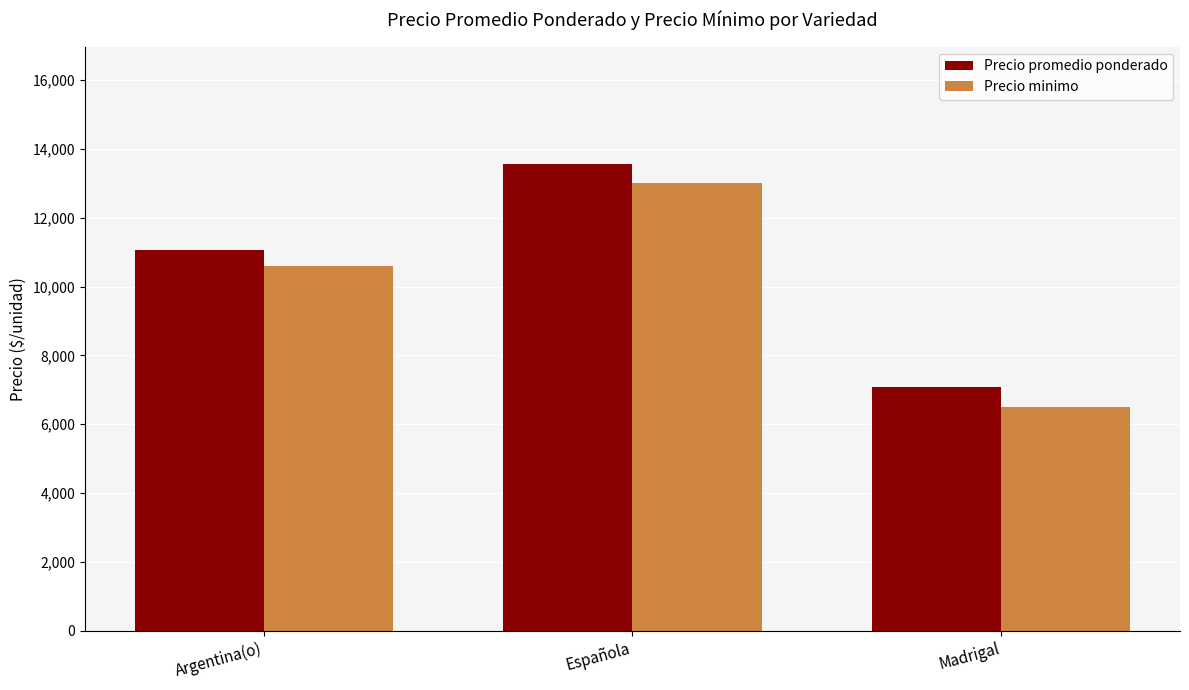

What is the minimum value shown in the chart?

6500